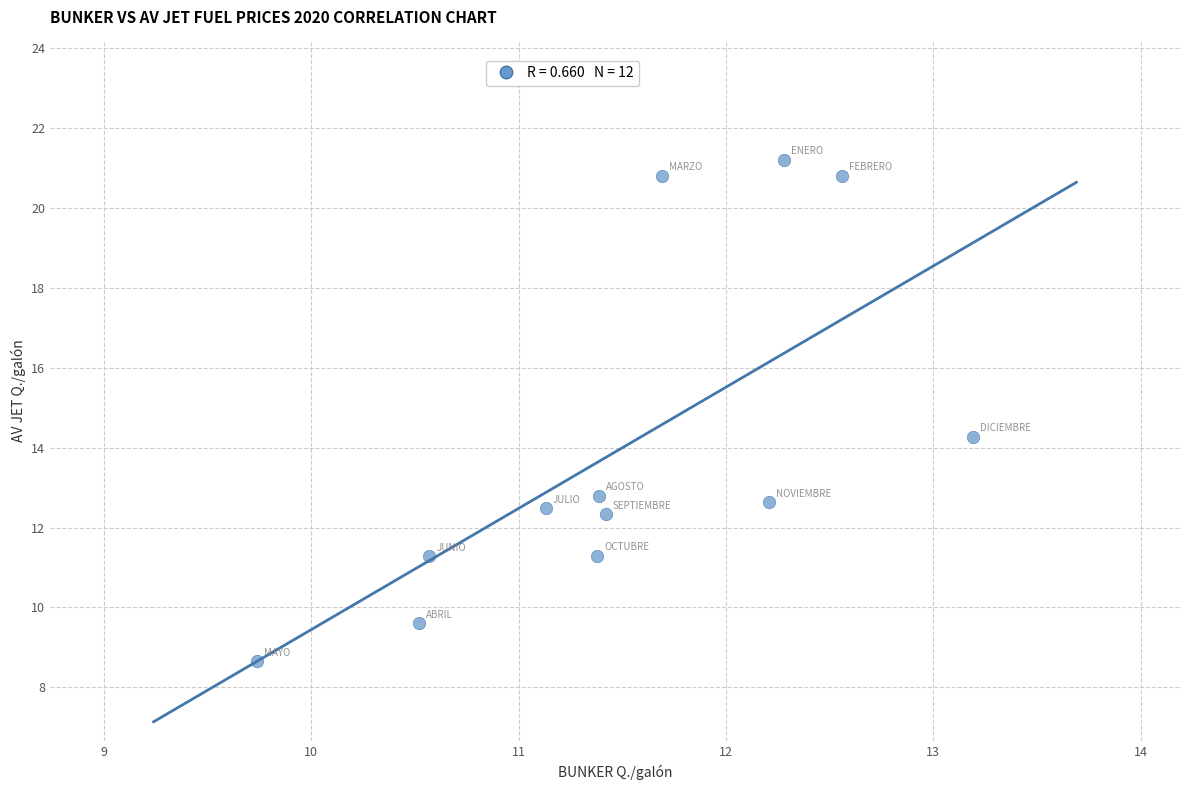

What Y value in the scatter plot is closest to 14?

14.3